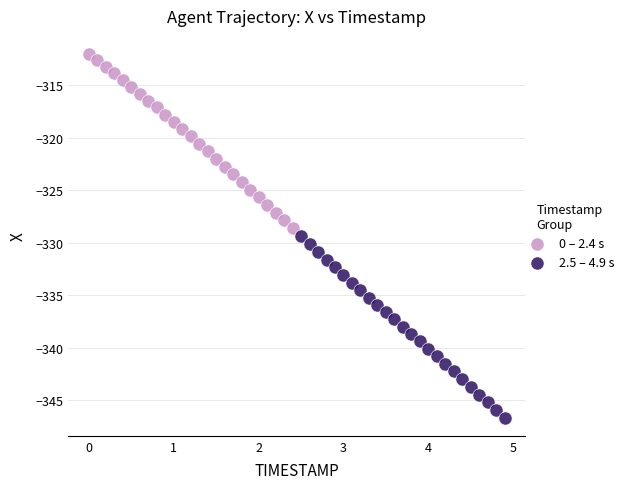

Which series contains the highest Y value?

0 – 2.4 s